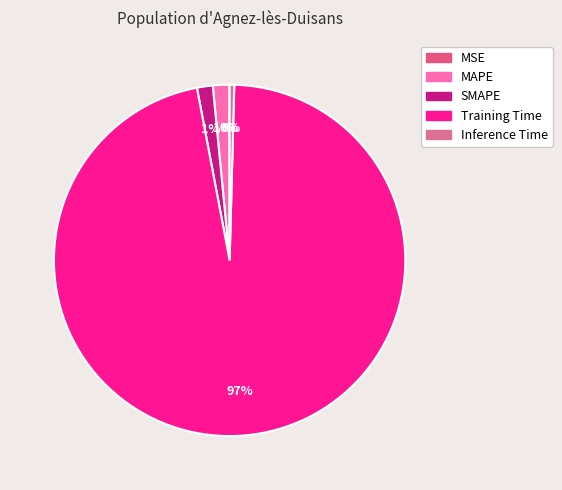

To the nearest percent, what is the difference between the largest and smallest slice percentages?

97%